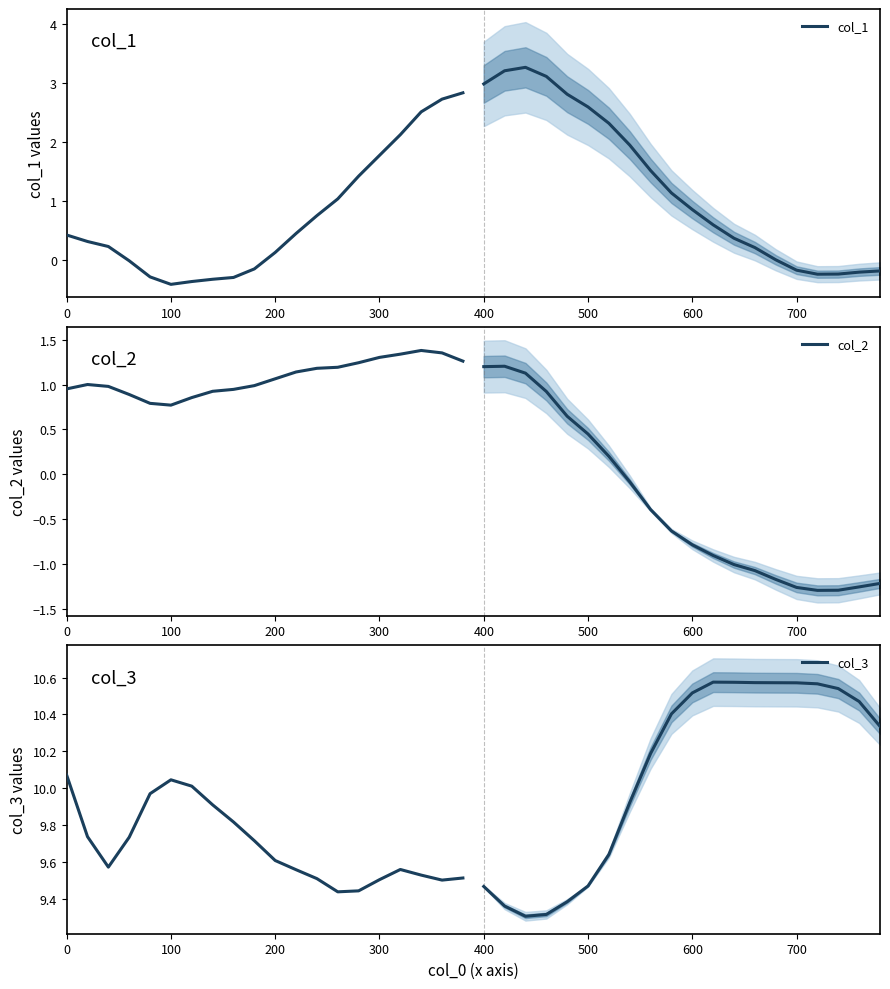

What is the difference between the second highest and minimum values in the col_3 series?

0.6